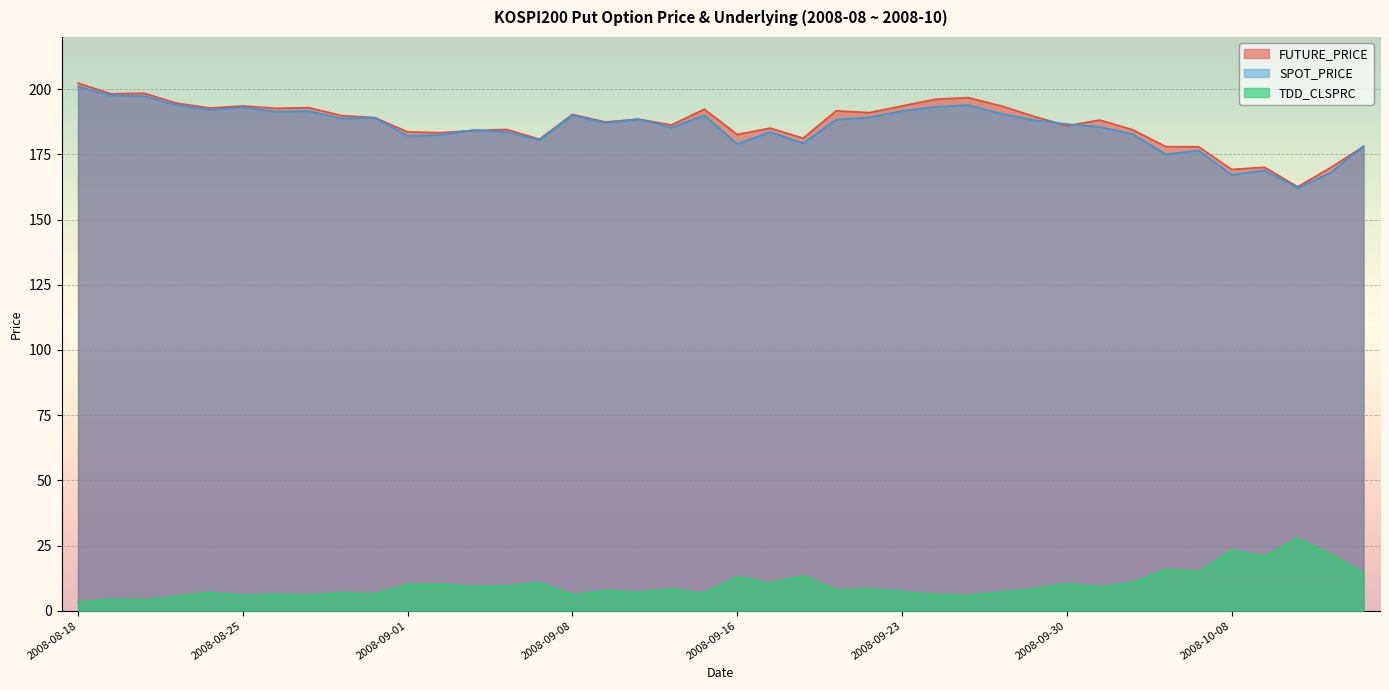

In TDD_CLSPRC, how many points are higher than both neighbors (excluding endpoints)?

15